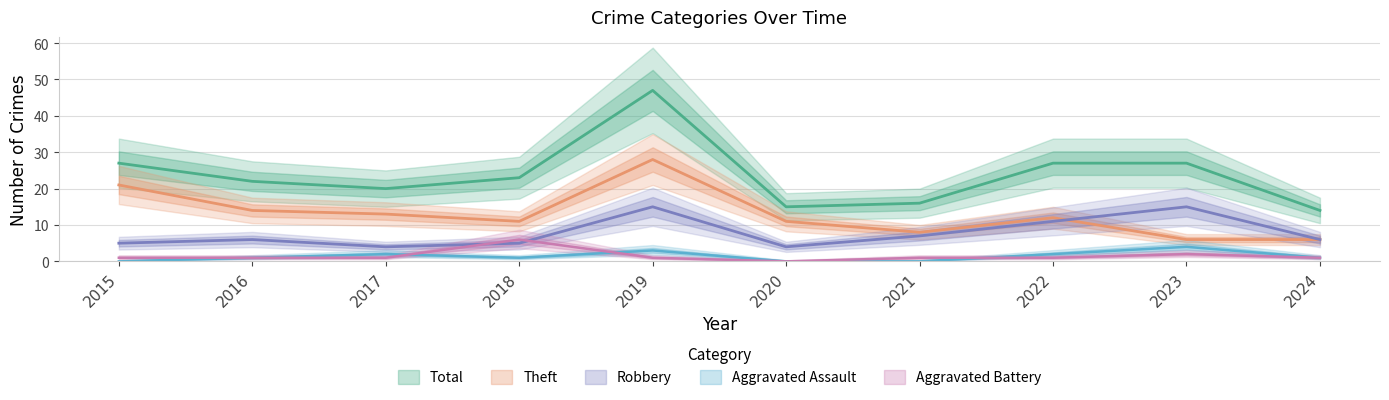

Read the Aggravated Assault value at 2019.

3